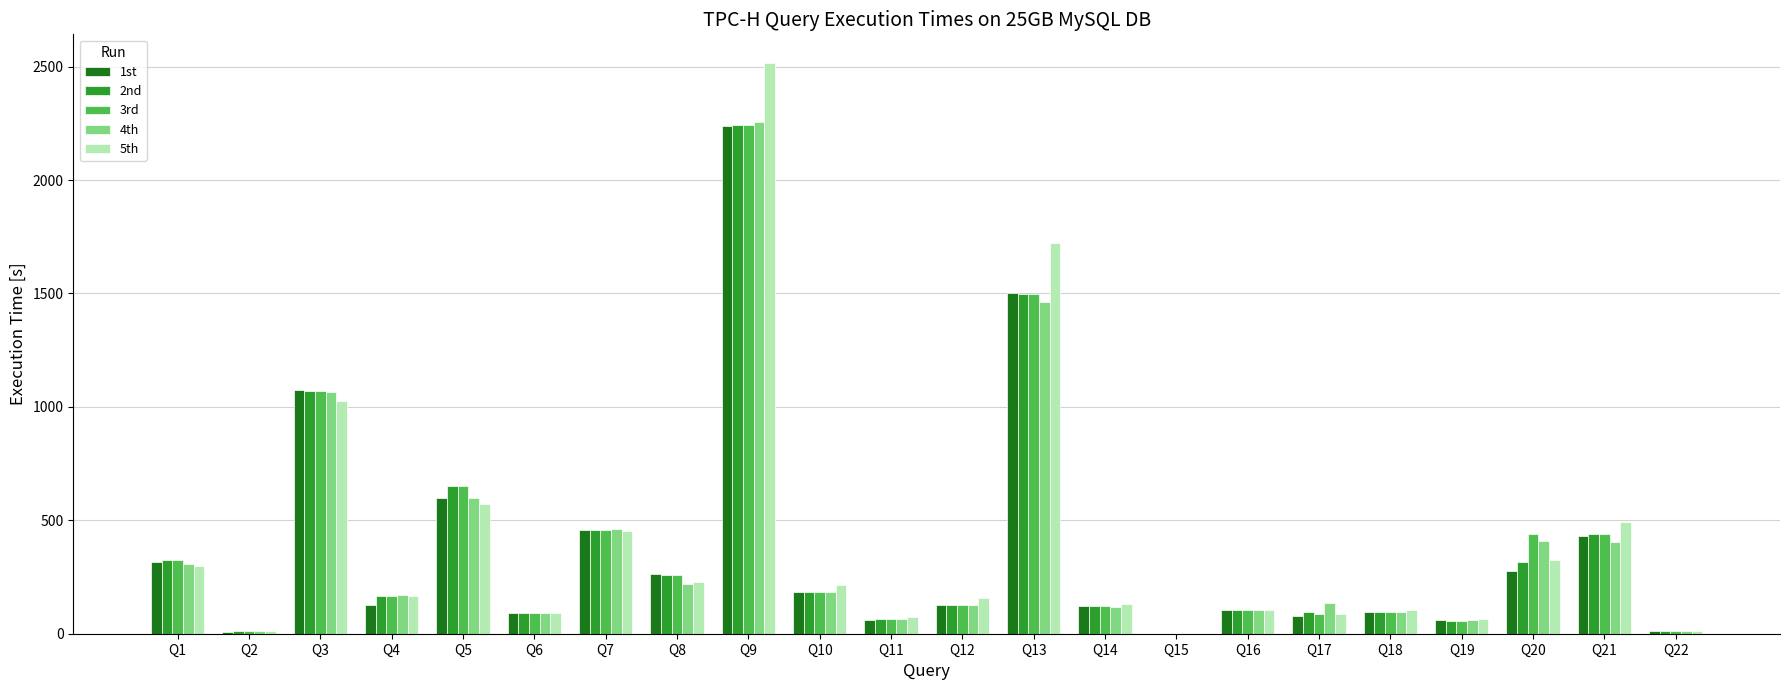

What is the total value across all series at Q10?

945.7